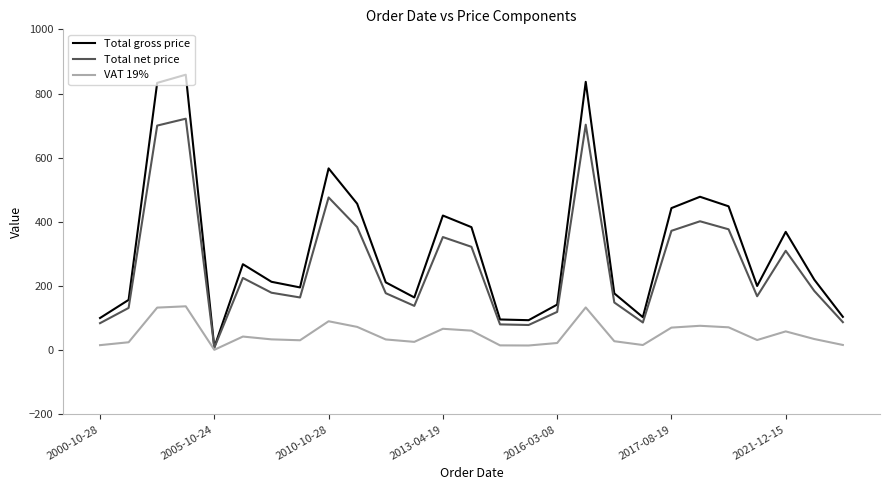

What is the greatest value displayed?

858.7